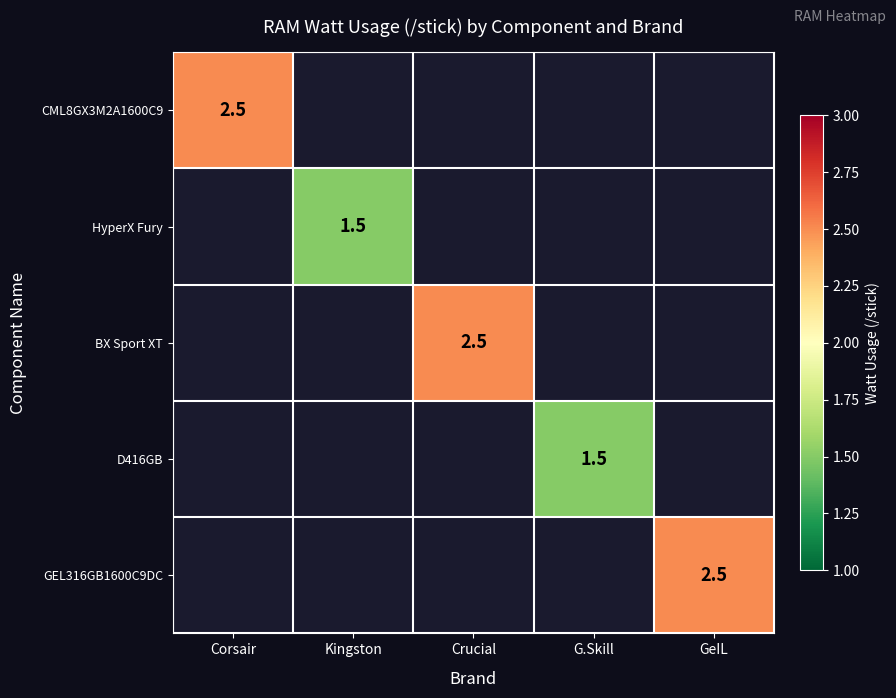

The BX Sport XT series shows 4.3 at Crucial. True or false?

False